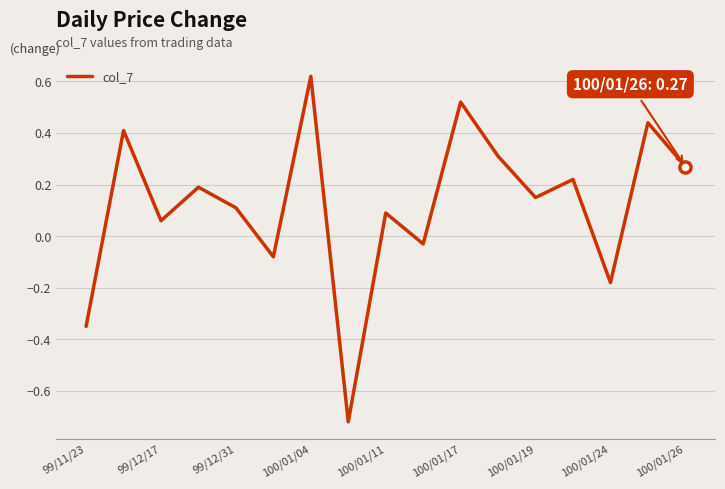

What is the difference between the maximum and minimum values?

1.3